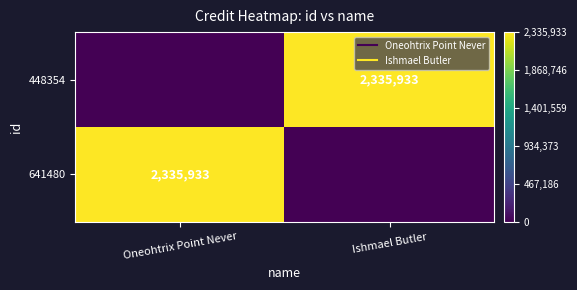

Rank the series by their maximum value, from highest to lowest.

641480, 448354